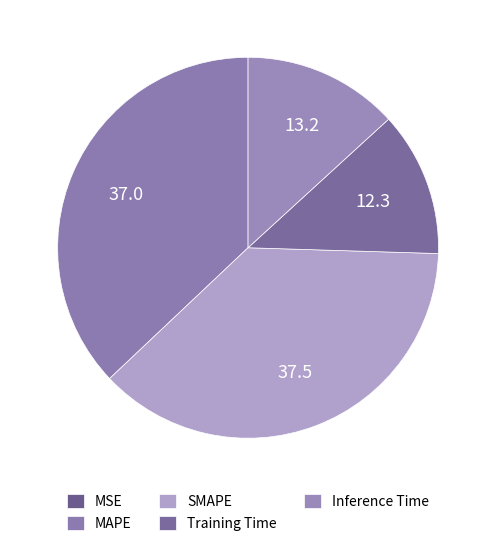

To the nearest percent, what is the difference between the largest and smallest slice percentages?

37%